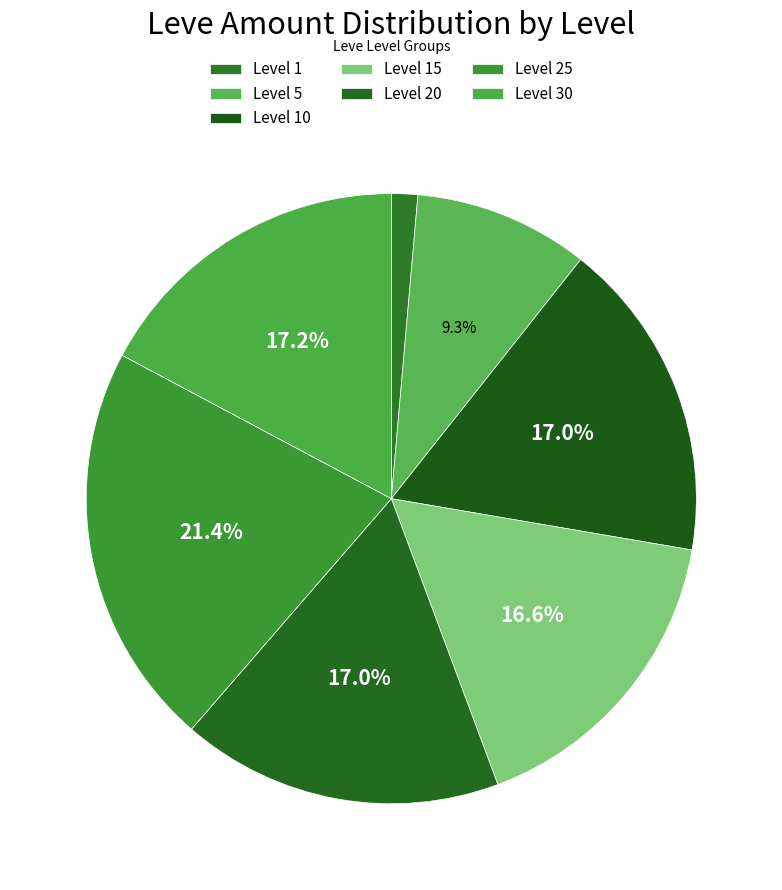

Is there any slice that represents more than half of the pie?

No